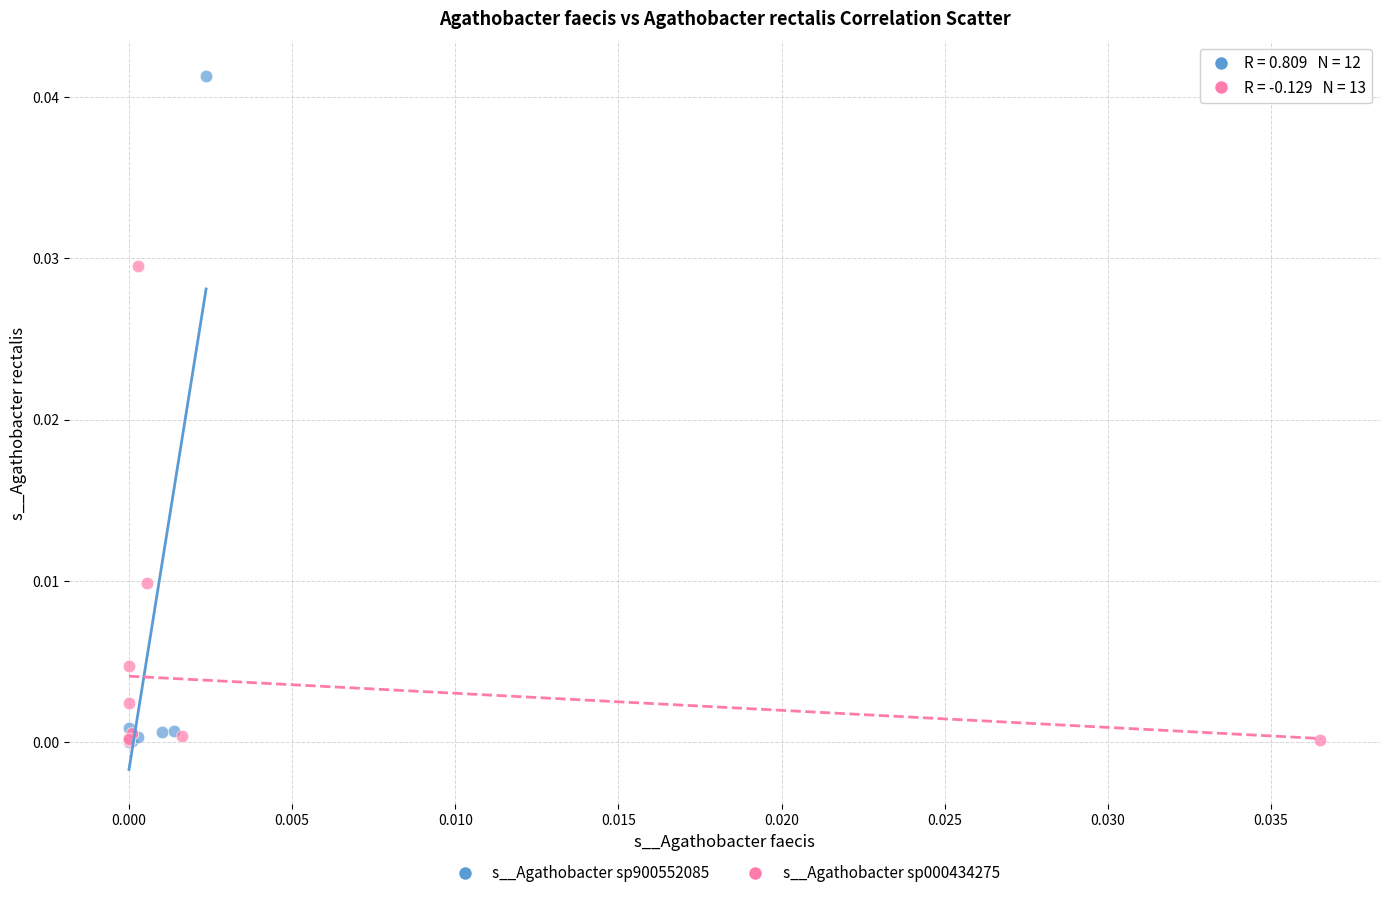

Which series contains the highest Y value?

s__Agathobacter sp900552085